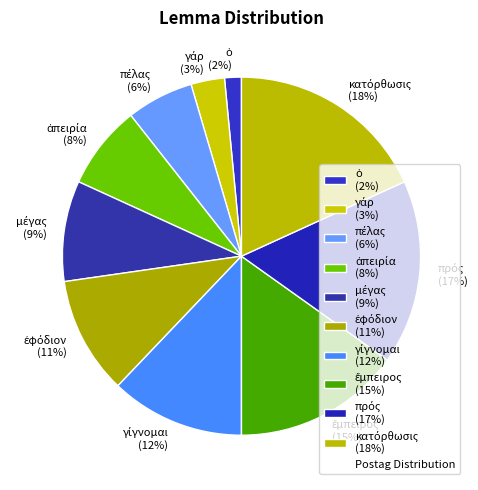

Does any single category account for the majority?

No